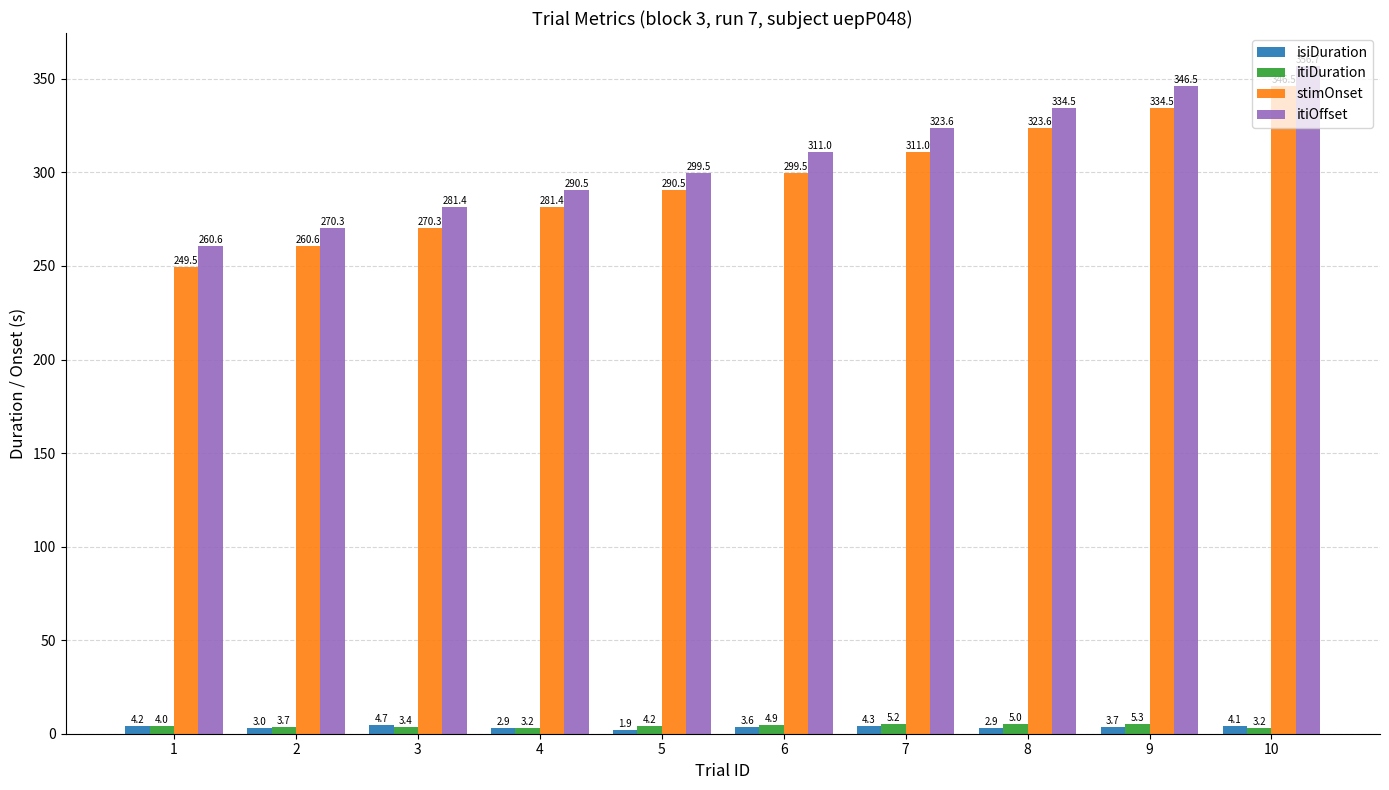

Is it true that itiOffset equals 346.5 at 9?

True